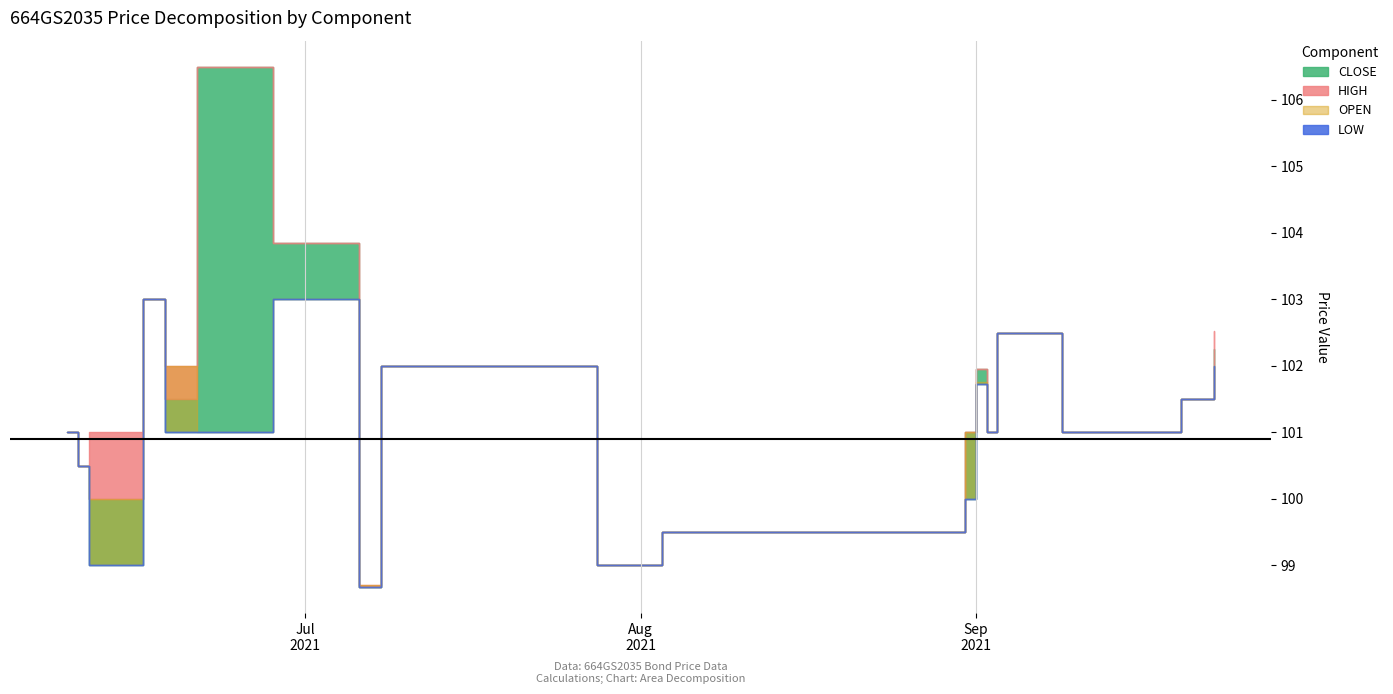

Which series has the widest spread of values?

CLOSE